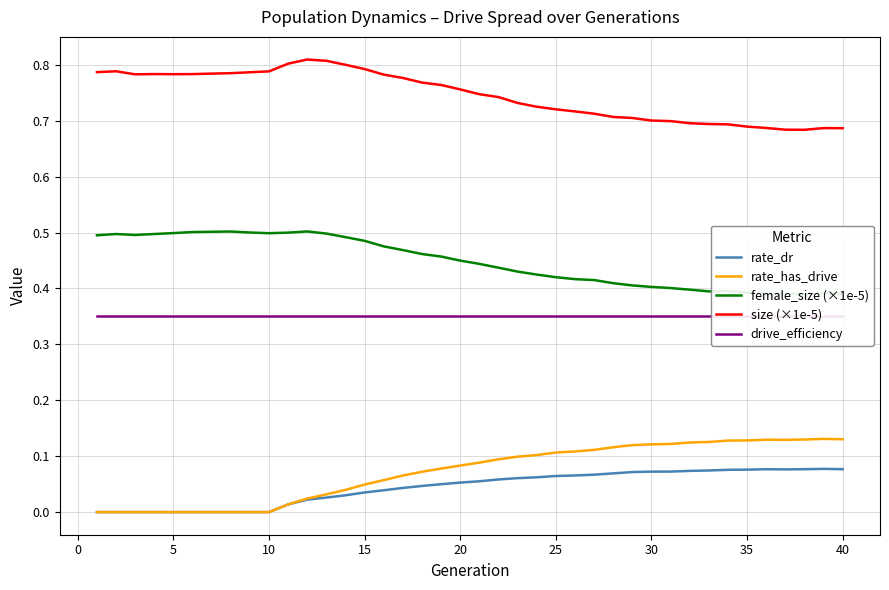

True or false: drive_efficiency and rate_has_drive intersect in this chart.

False